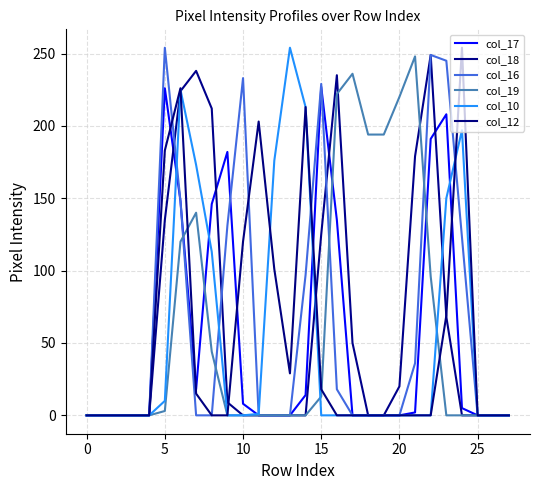

What is the label of the 15th point from the left?

14